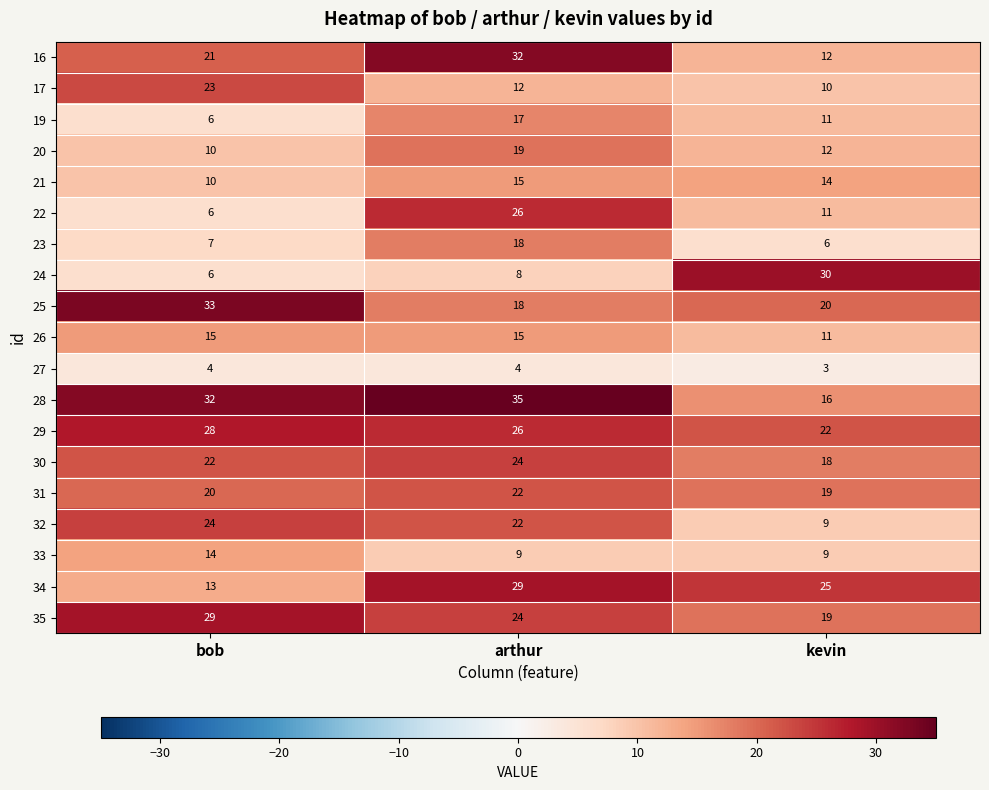

True or false: 16 has a value of 20 at arthur.

False